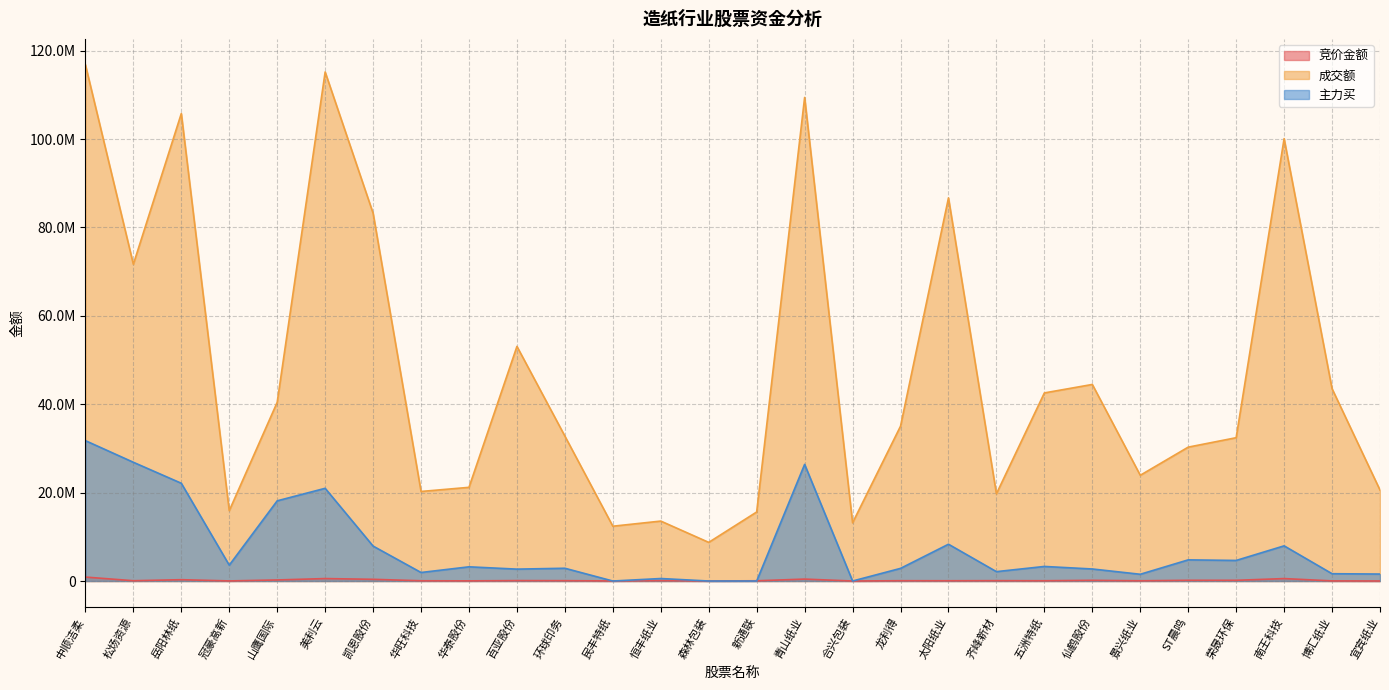

Reading left to right, transcribe all the data shown in this chart.

竞价金额: 中顺洁柔=892530	松炀资源=67762	岳阳林纸=299484	冠豪高新=21775	山鹰国际=239258	美利云=554306	凯恩股份=385560	华旺科技=55356	华泰股份=36960	百亚股份=95282	环球印务=81928	民丰特纸=20535	恒丰纸业=88000	森林包装=15897	新通联=53240	青山纸业=435408	合兴包装=2576	龙利得=71595	太阳纸业=60775	齐峰新材=81774	五洲特纸=64470	仙鹤股份=152579	景兴纸业=55332	ST晨鸣=161528	荣晟环保=160186	南王科技=550220	博汇纸业=28028	宜宾纸业=7458
成交额: 中顺洁柔=116812303	松炀资源=71666599	岳阳林纸=105765751	冠豪高新=15918572	山鹰国际=40434555	美利云=115167963	凯恩股份=83209970	华旺科技=20260157	华泰股份=21194935	百亚股份=53078485	环球印务=32782938	民丰特纸=12400285	恒丰纸业=13559576	森林包装=8742357	新通联=15616516	青山纸业=109407012	合兴包装=13168902	龙利得=35033191	太阳纸业=86680400	齐峰新材=19736575	五洲特纸=42554888	仙鹤股份=44472191	景兴纸业=23923191	ST晨鸣=30289135	荣晟环保=32424117	南王科技=100085205	博汇纸业=43507392	宜宾纸业=20576366
主力买: 中顺洁柔=31758617	松炀资源=26865490	岳阳林纸=22116950	冠豪高新=3586076	山鹰国际=18141949	美利云=20974202	凯恩股份=7903371	华旺科技=1927142	华泰股份=3212618	百亚股份=2690661	环球印务=2887041	民丰特纸=0	恒丰纸业=563500	森林包装=0	新通联=0	青山纸业=26387413	合兴包装=0	龙利得=2859290	太阳纸业=8324570	齐峰新材=2121783	五洲特纸=3295422	仙鹤股份=2722922	景兴纸业=1526918	ST晨鸣=4784974	荣晟环保=4653143	南王科技=7956190	博汇纸业=1652234	宜宾纸业=1576254